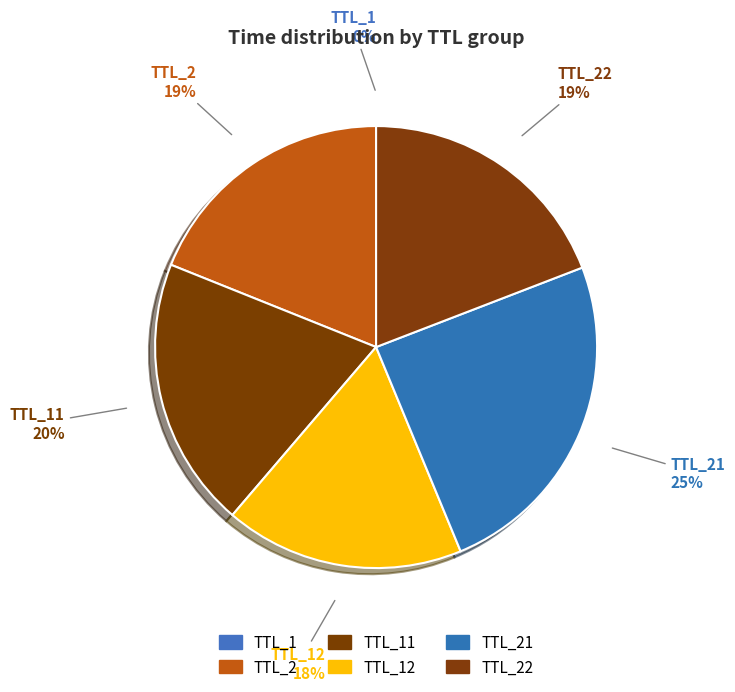

How many slices are in this pie chart?

6